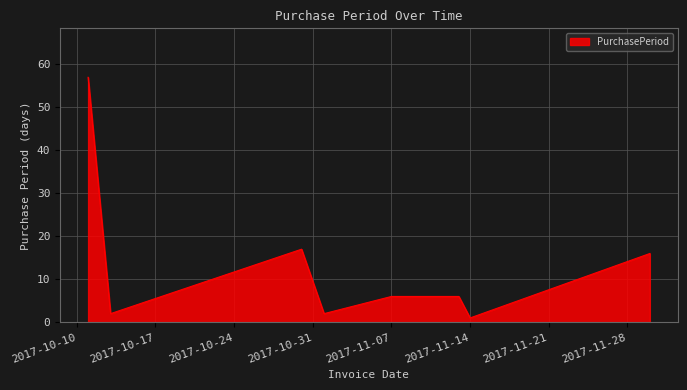

What is the average value?

13